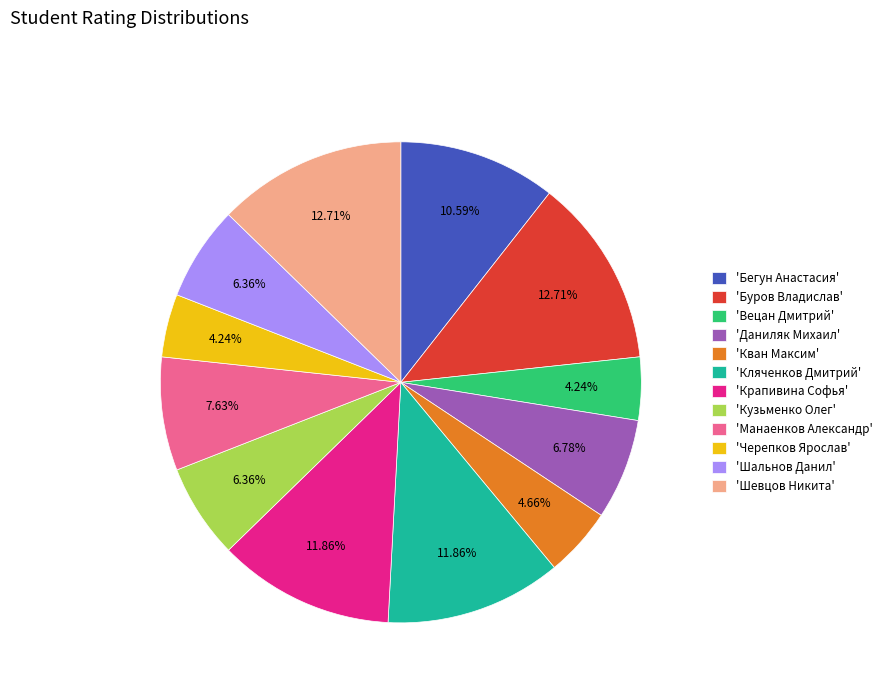

Does 'Манаенков Александр' account for over 50% of the chart?

No